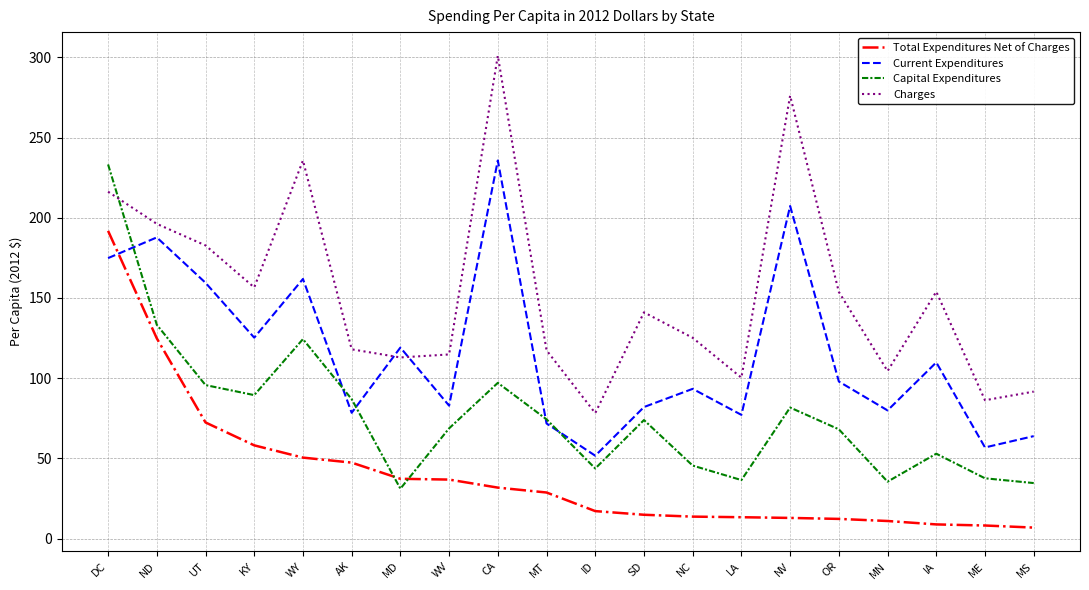

At which category is the sum across all series the highest?

DC